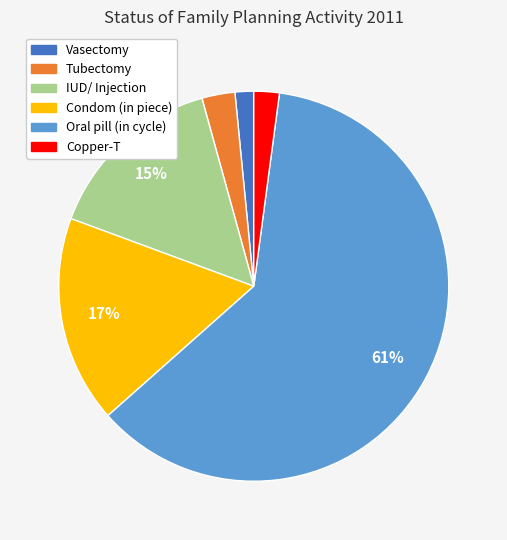

To the nearest percent, what percentage of the pie is Copper-T?

2%